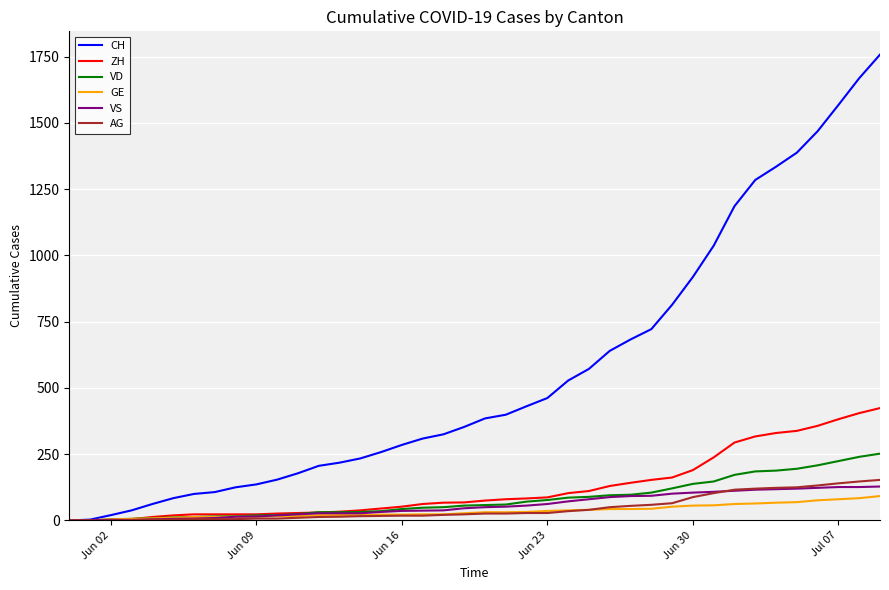

What is the maximum value for VD?

252